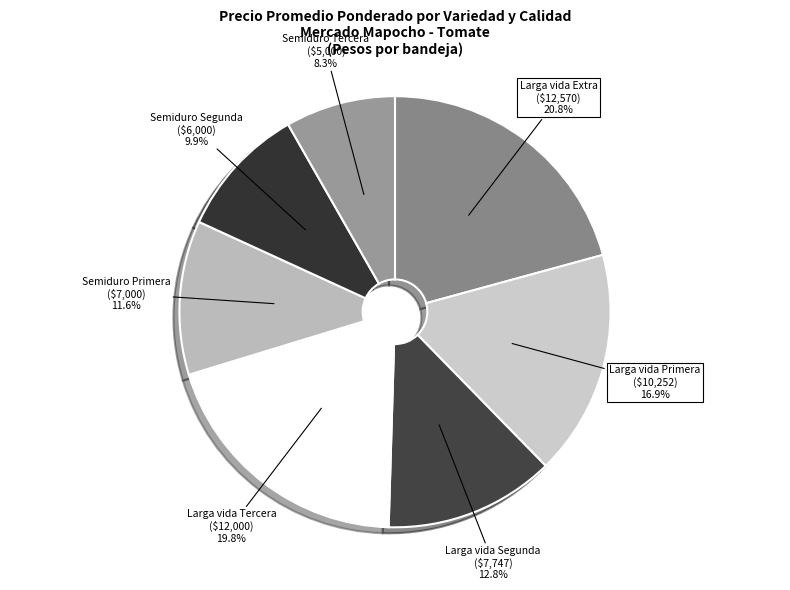

Count the number of slices in the pie.

7